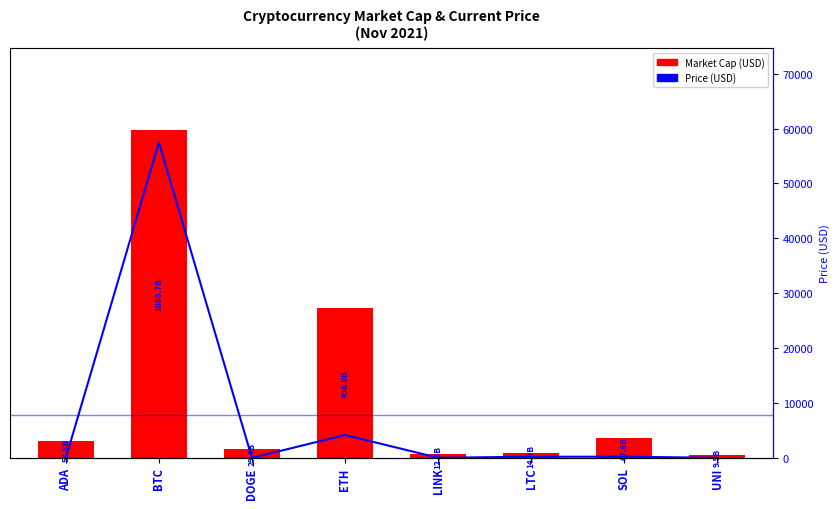

Which category has the highest value in the Price (USD) series?

BTC